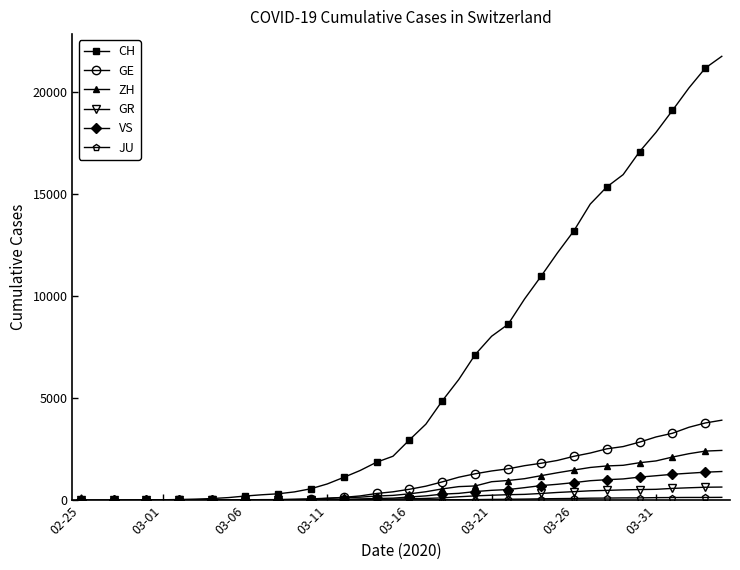

What is the greatest value displayed?

21728